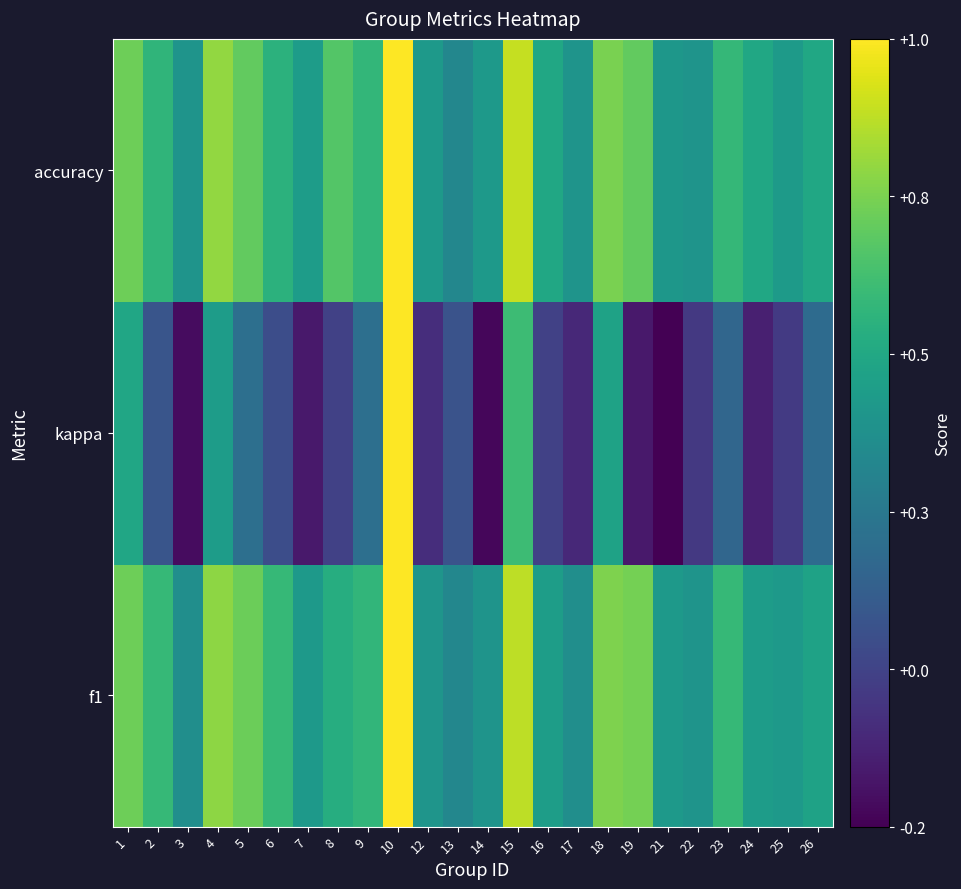

What is the total value across all series at 6?

1.2